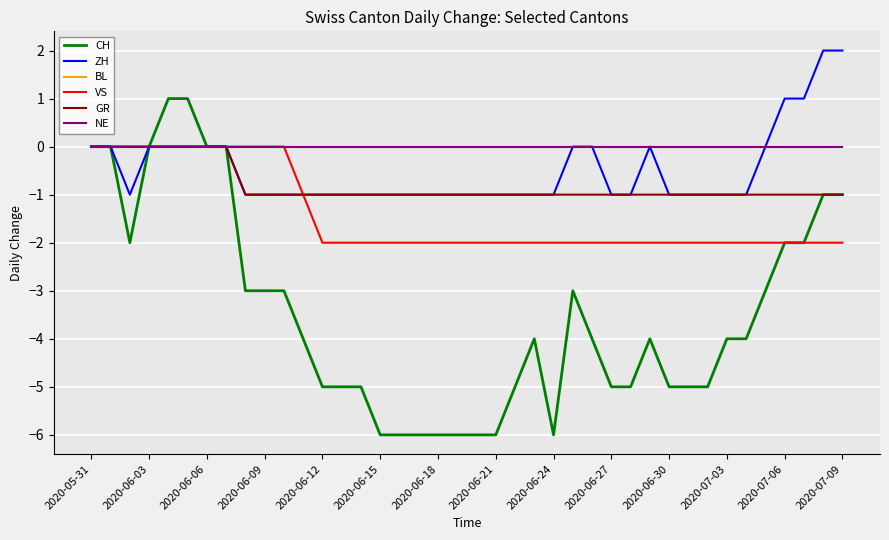

True or false: BL has more than 0 points higher than both neighbors.

False